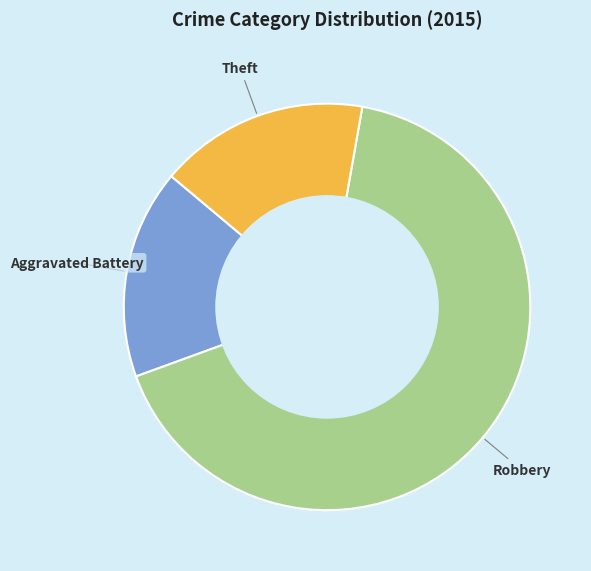

True or false: Theft accounts for 26% of the total.

False